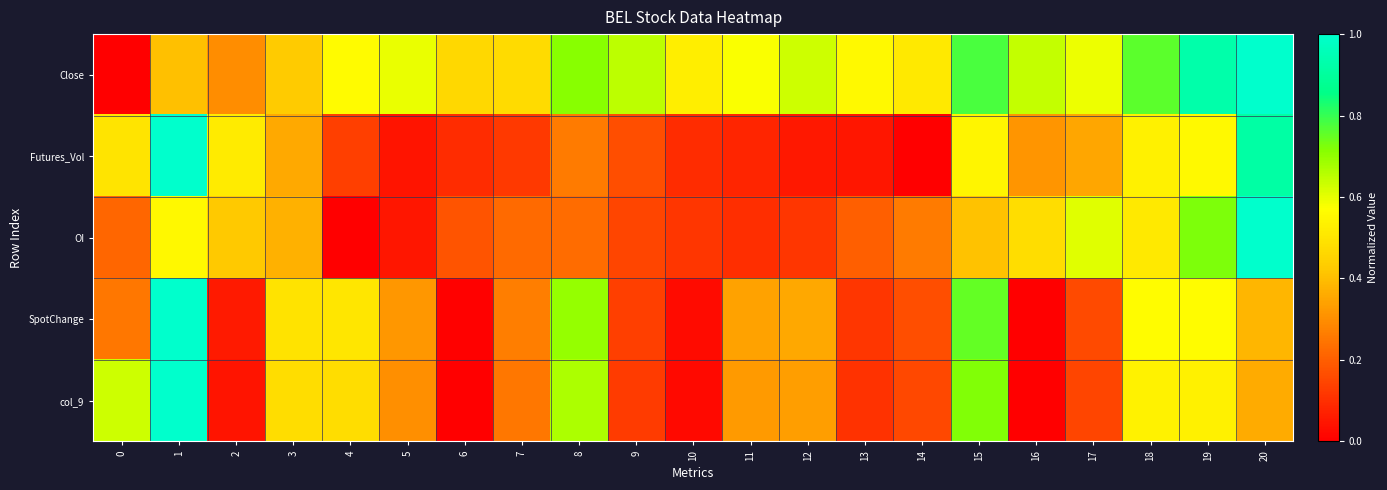

Which series has the widest spread of values?

Close